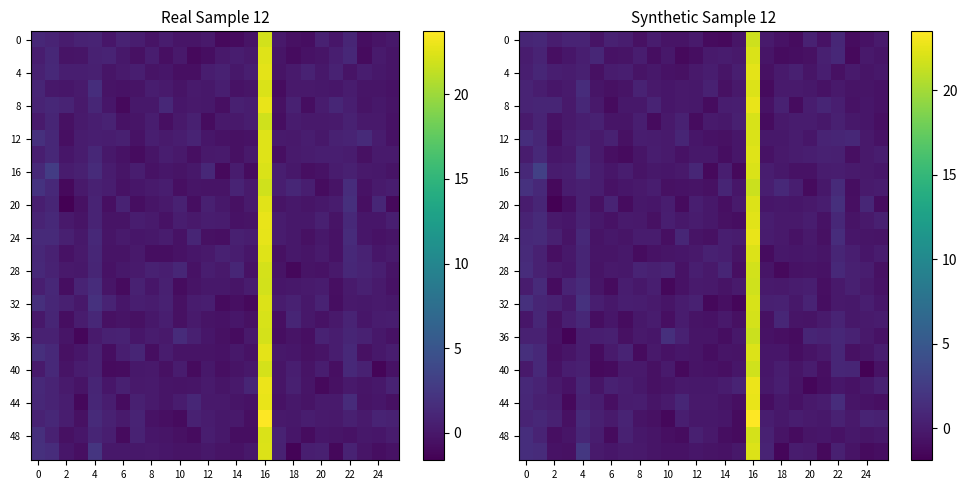

What is the difference between the highest and lowest values at 25?

1.5